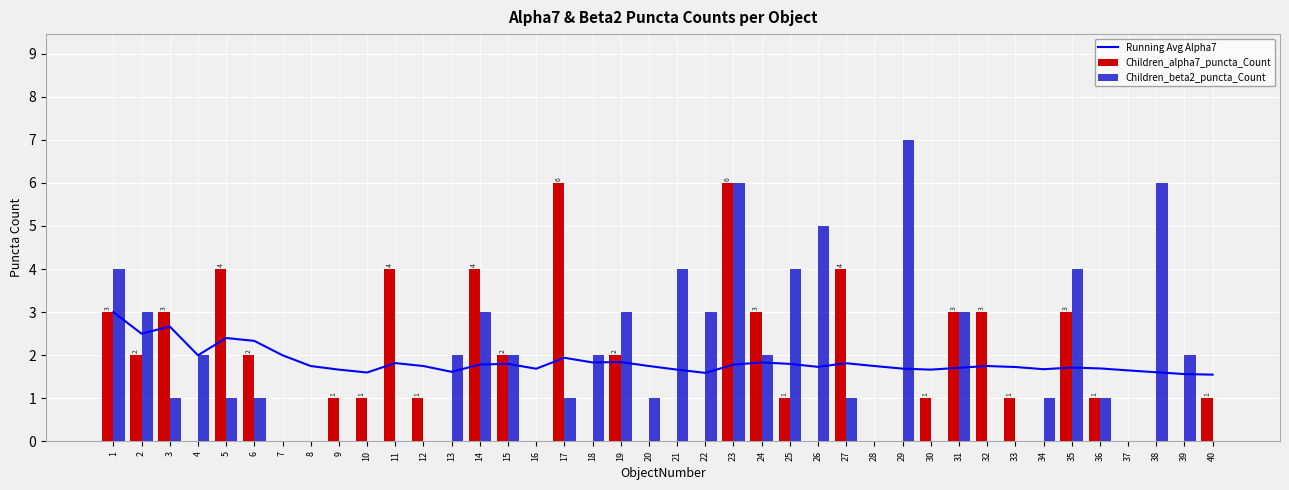

What value does the Running Avg Alpha7 series have at 33?

1.7